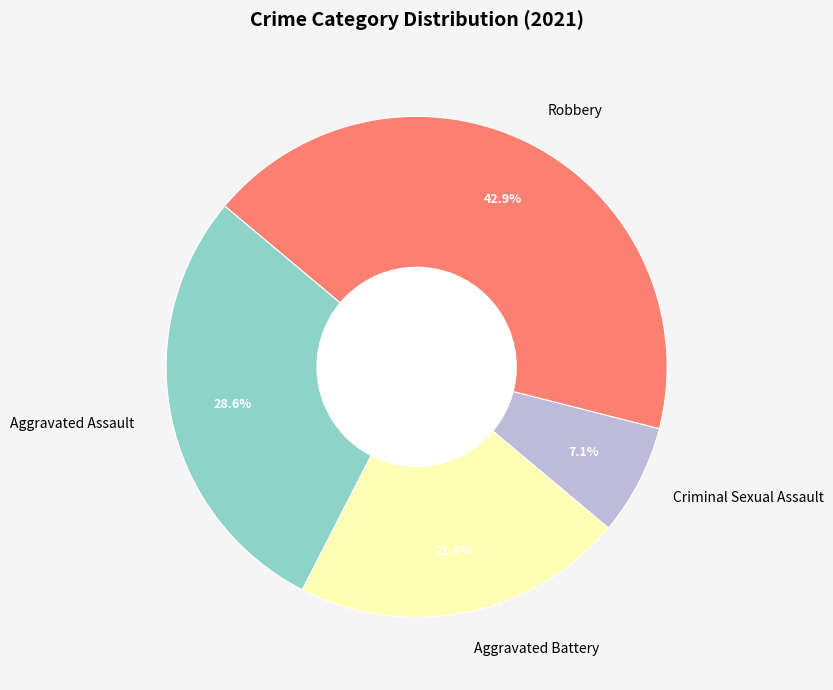

To the nearest percent, what is the combined percentage of Aggravated Assault and Criminal Sexual Assault?

36%